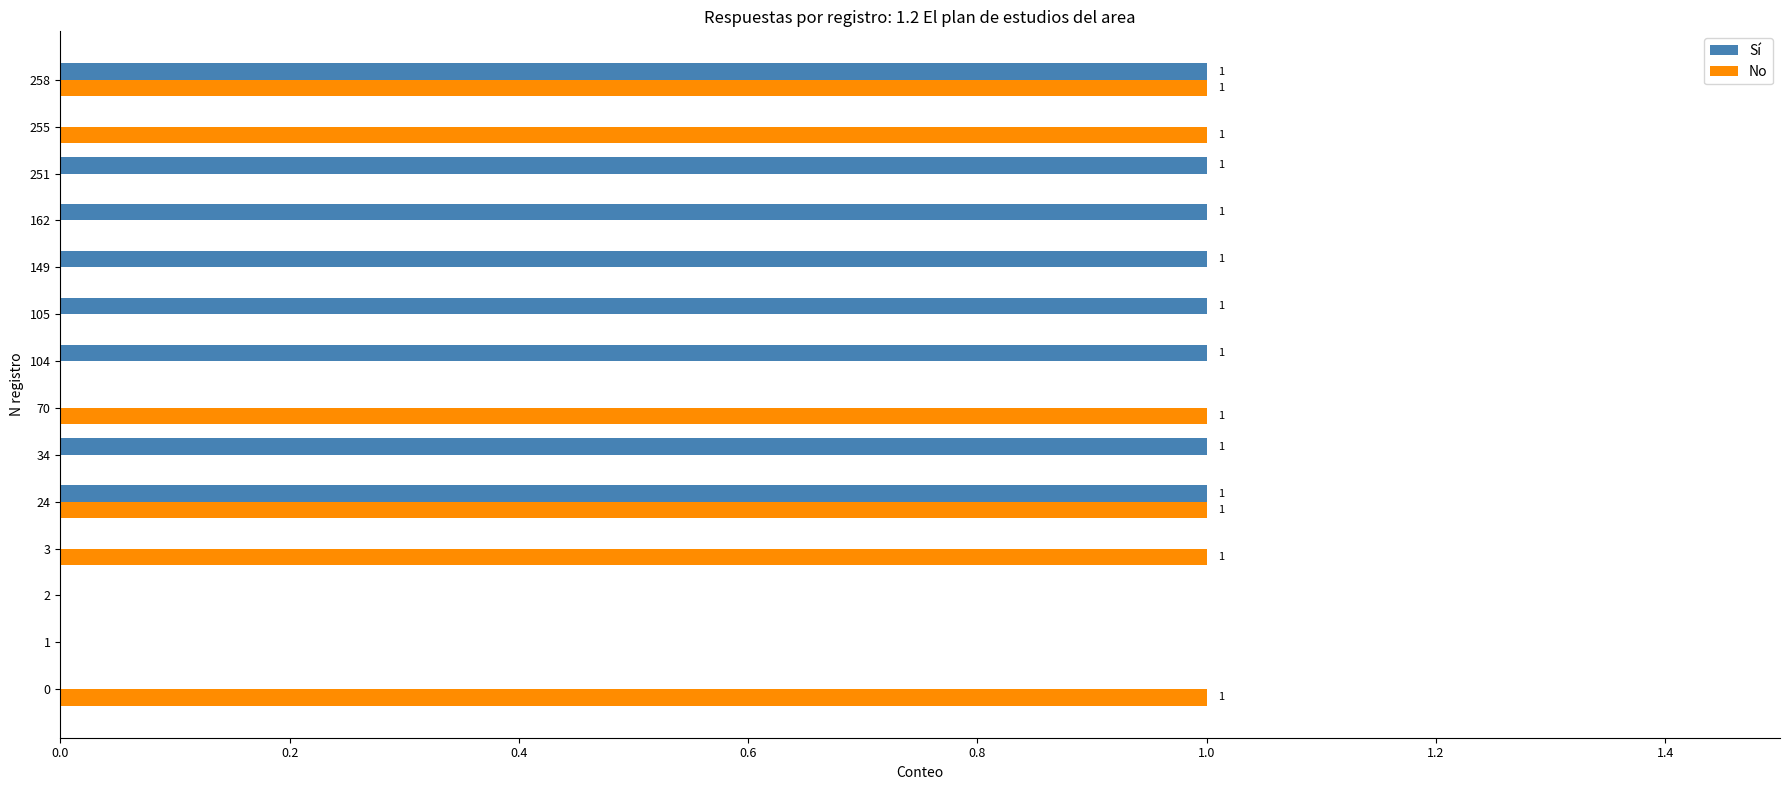

What is the sum of all Sí values?

8